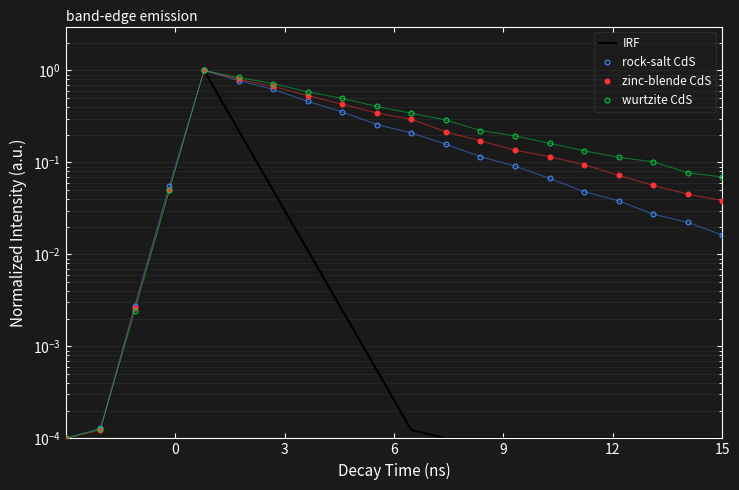

Reading right to left, transcribe all the data shown in this chart.

IRF: 0.0	0.0	0.0	0.0	0.0	0.0	0.0	0.0	0.0	0.0	0.0	0.0	0.0	0.0	0.2	1.0	0.0	0.0	0.0	0.0
rock-salt CdS: 0.0	0.0	0.0	0.0	0.0	0.1	0.1	0.1	0.2	0.2	0.3	0.4	0.5	0.6	0.8	1.0	0.1	0.0	0.0	0.0
zinc-blende CdS: 0.0	0.0	0.1	0.1	0.1	0.1	0.1	0.2	0.2	0.3	0.3	0.4	0.5	0.7	0.8	1.0	0.1	0.0	0.0	0.0
wurtzite CdS: 0.1	0.1	0.1	0.1	0.1	0.2	0.2	0.2	0.3	0.3	0.4	0.5	0.6	0.7	0.8	1.0	0.1	0.0	0.0	0.0